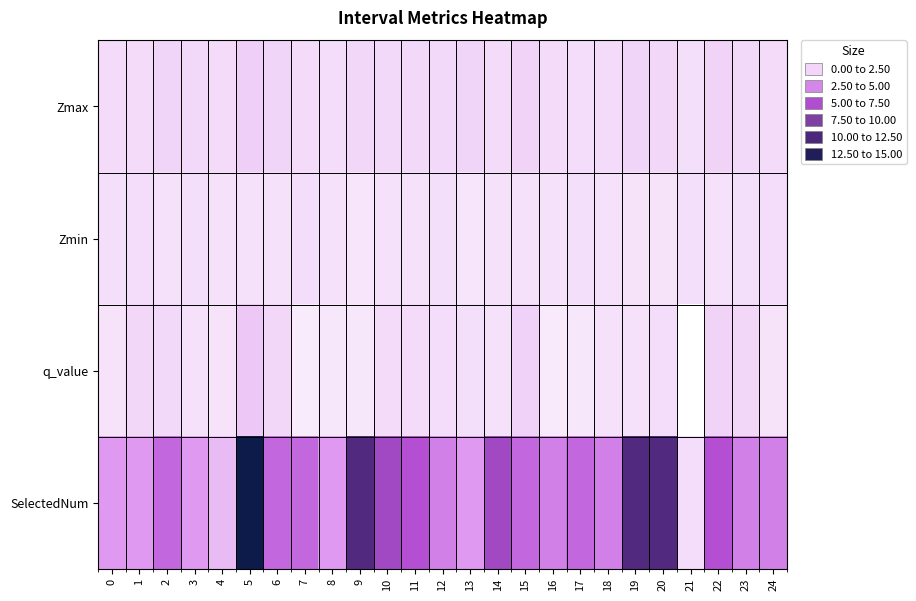

Count the number of data series in this chart.

4